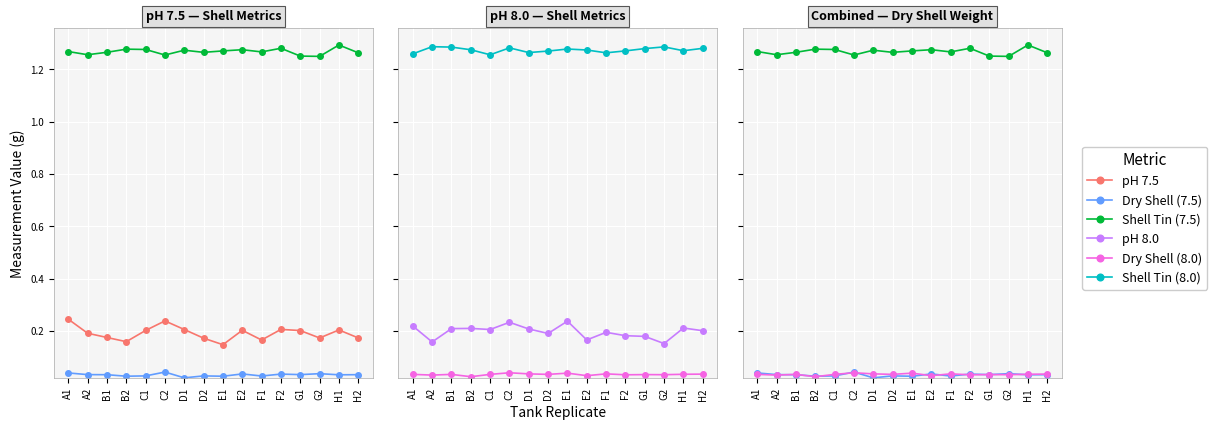

Reading right to left, list all the values displayed in this chart.

pH 7.5: 0.2	0.2	0.2	0.2	0.2	0.2	0.2	0.1	0.2	0.2	0.2	0.2	0.2	0.2	0.2	0.2
Dry Shell (7.5): 0.0	0.0	0.0	0.0	0.0	0.0	0.0	0.0	0.0	0.0	0.0	0.0	0.0	0.0	0.0	0.0
Shell Tin (7.5): 1.3	1.3	1.3	1.3	1.3	1.3	1.3	1.3	1.3	1.3	1.3	1.3	1.3	1.3	1.3	1.3
pH 8.0: 0.2	0.2	0.2	0.2	0.2	0.2	0.2	0.2	0.2	0.2	0.2	0.2	0.2	0.2	0.2	0.2
Dry Shell (8.0): 0.0	0.0	0.0	0.0	0.0	0.0	0.0	0.0	0.0	0.0	0.0	0.0	0.0	0.0	0.0	0.0
Shell Tin (8.0): 1.3	1.3	1.3	1.3	1.3	1.3	1.3	1.3	1.3	1.3	1.3	1.3	1.3	1.3	1.3	1.3